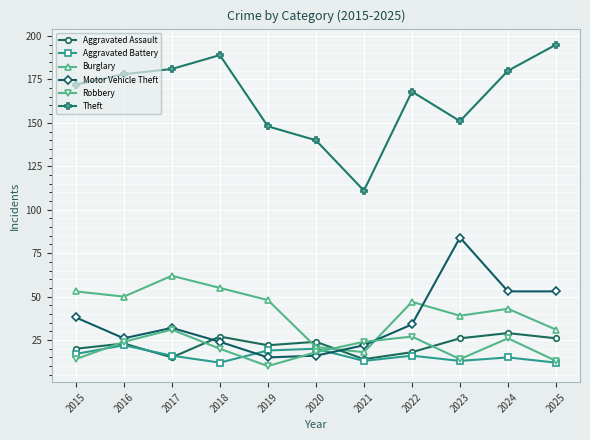

What is the average value of the Theft series?

165